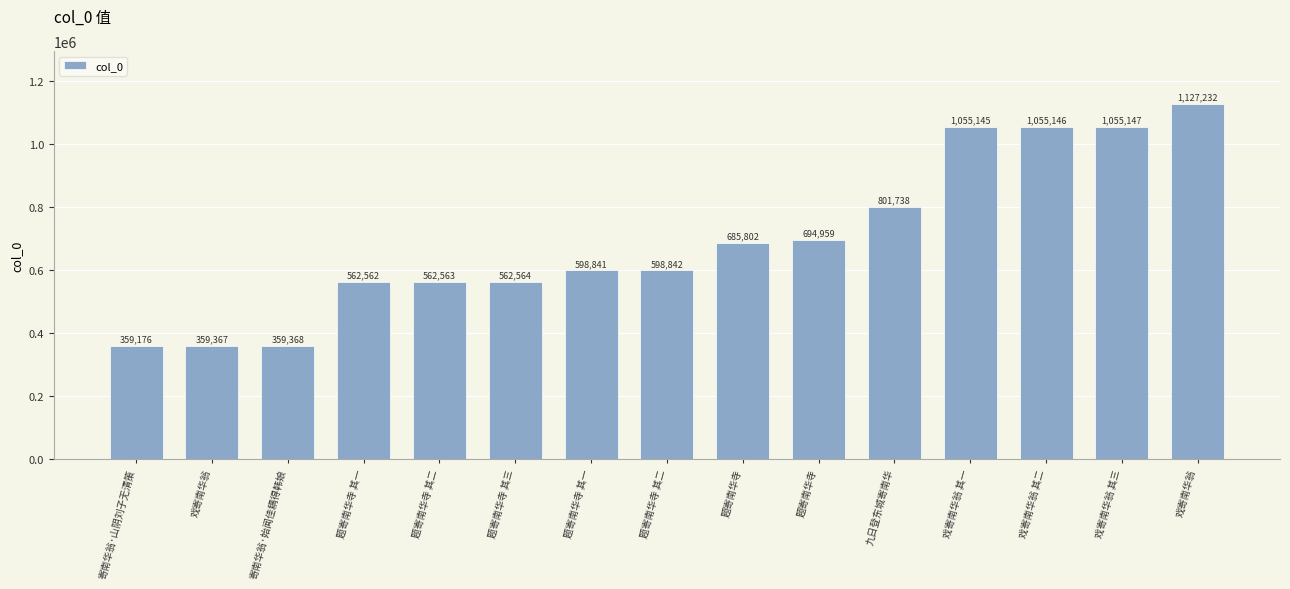

How many data points does each series have?

15